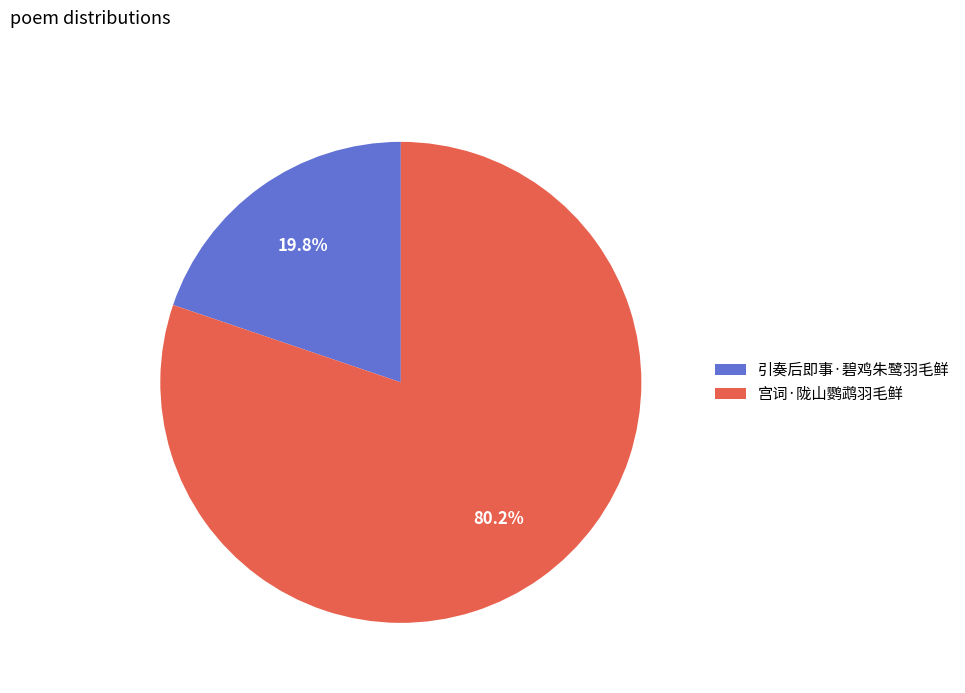

The 宫词·陇山鹦鹉羽毛鲜 slice represents 87% of the pie. True or false?

False